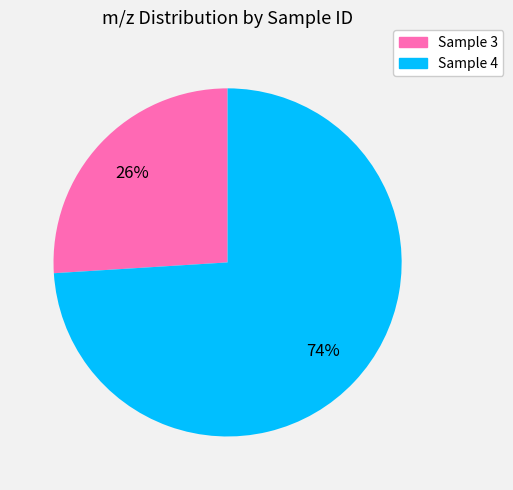

Which category has the biggest portion of the pie?

Sample 4